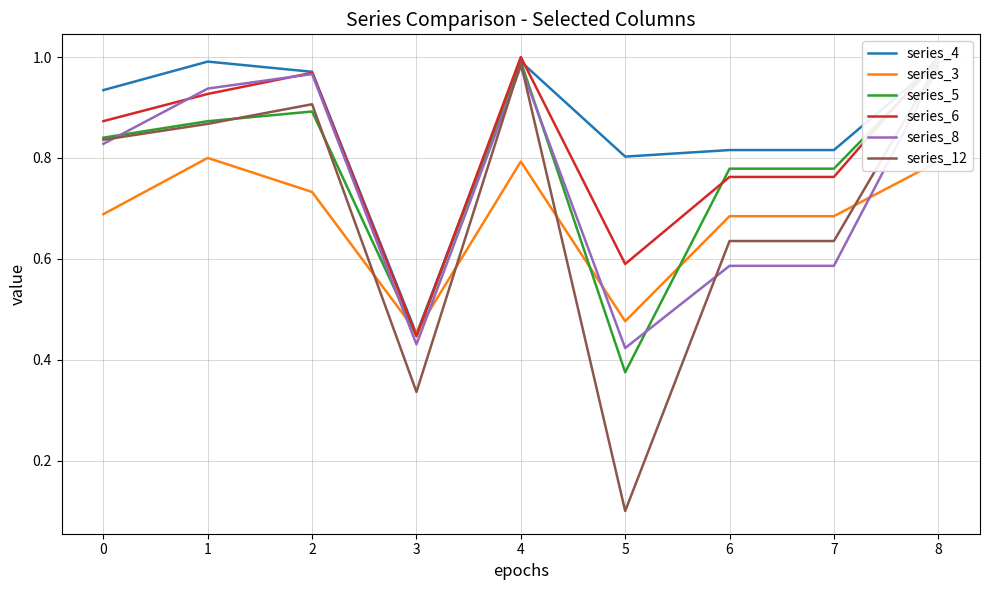

True or false: series_4 and series_12 intersect in this chart.

False